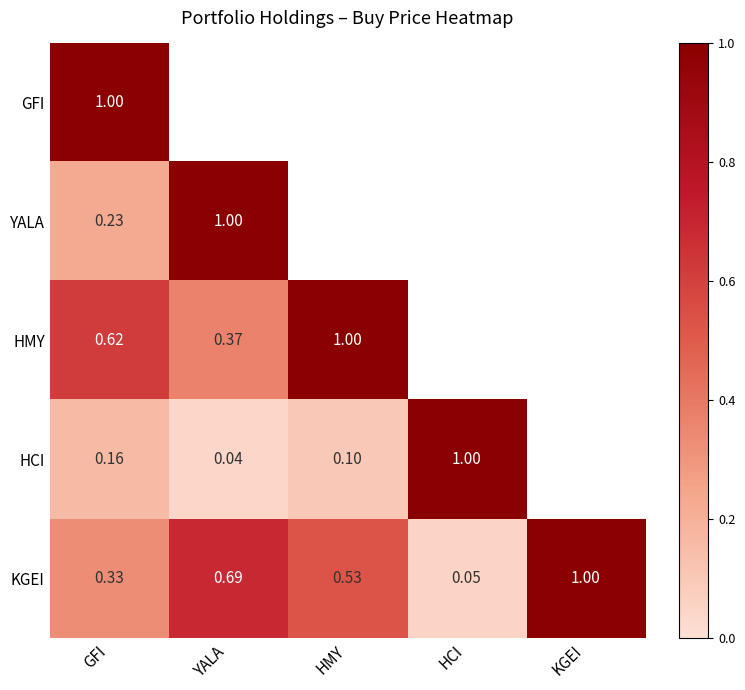

Which category has the highest value in the KGEI series?

KGEI